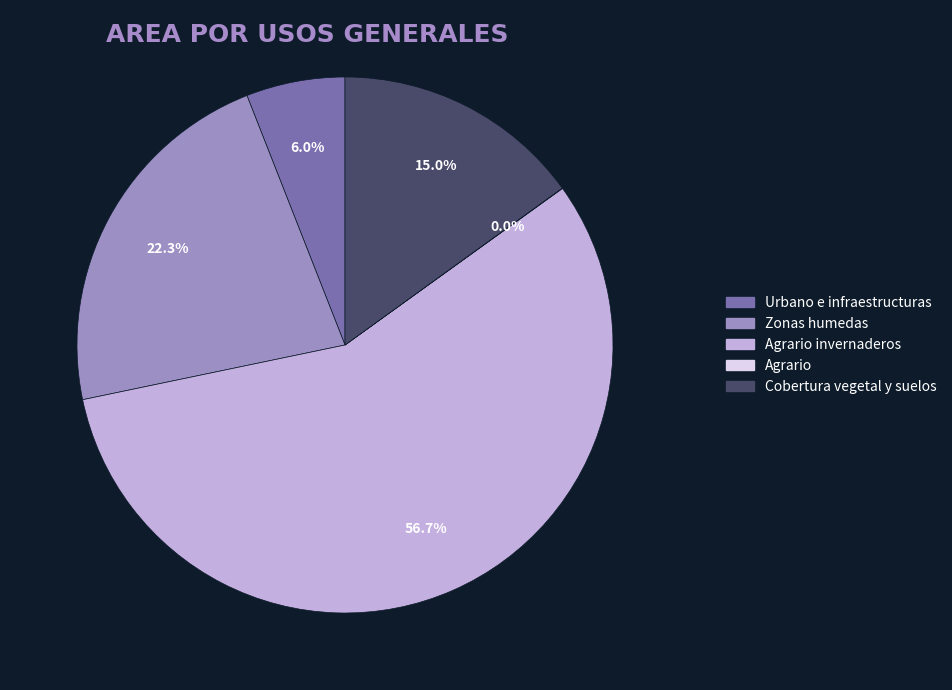

How much of the chart is everything except Cobertura vegetal y suelos?

85.0%